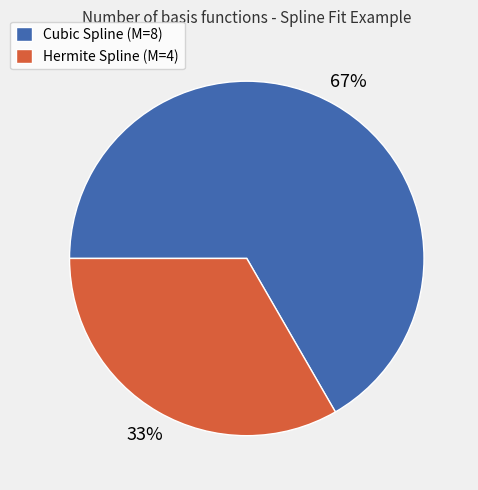

To the nearest percent, what is the combined percentage of Cubic Spline (M=8) and Hermite Spline (M=4)?

100%